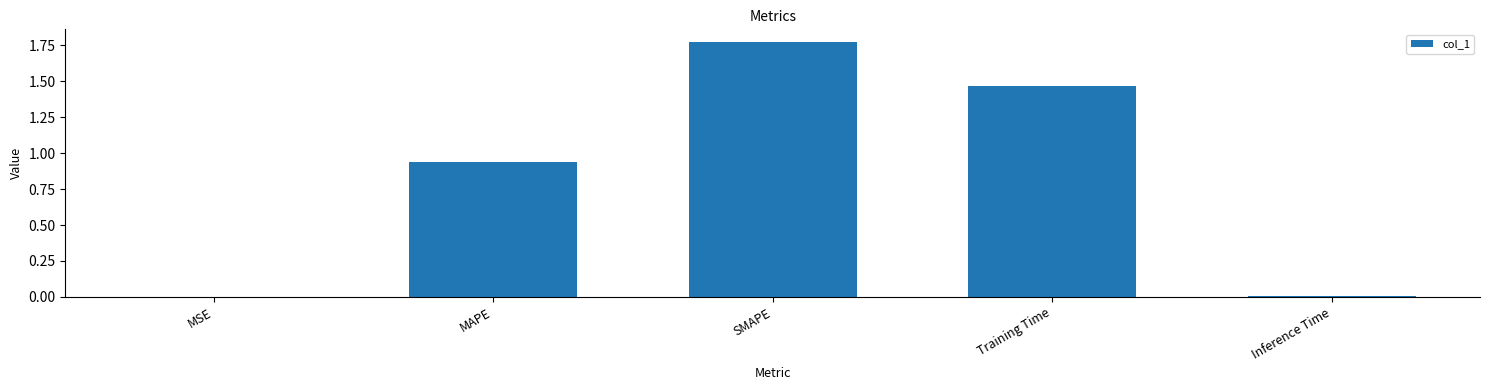

The chart shows a value of 0.0 at Inference Time. True or false?

True